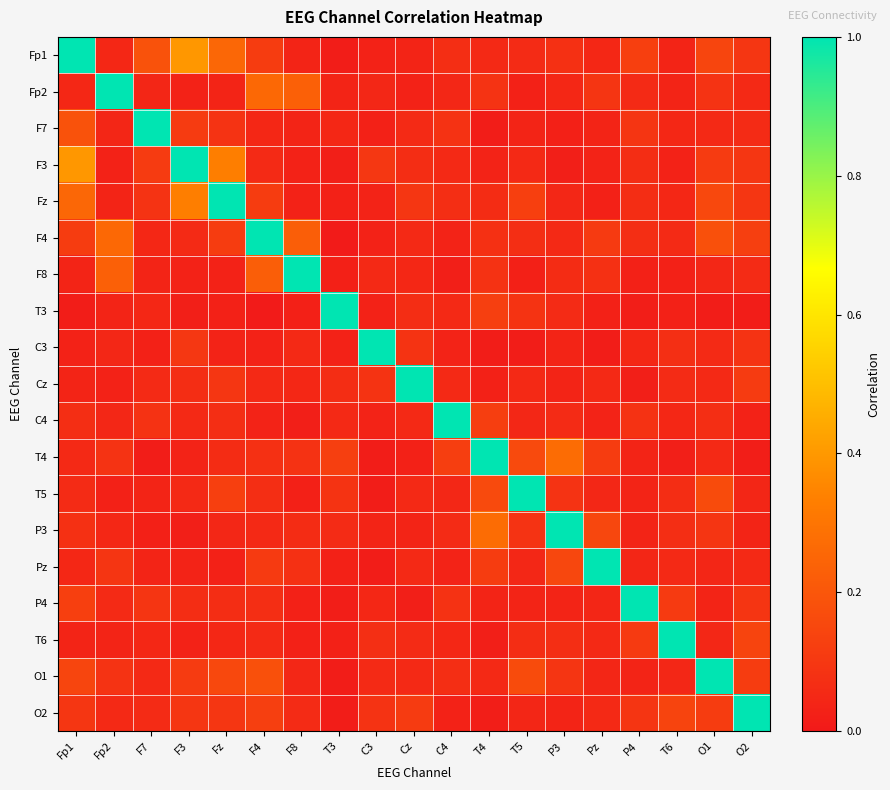

At which category is the sum across all series the highest?

Fp1